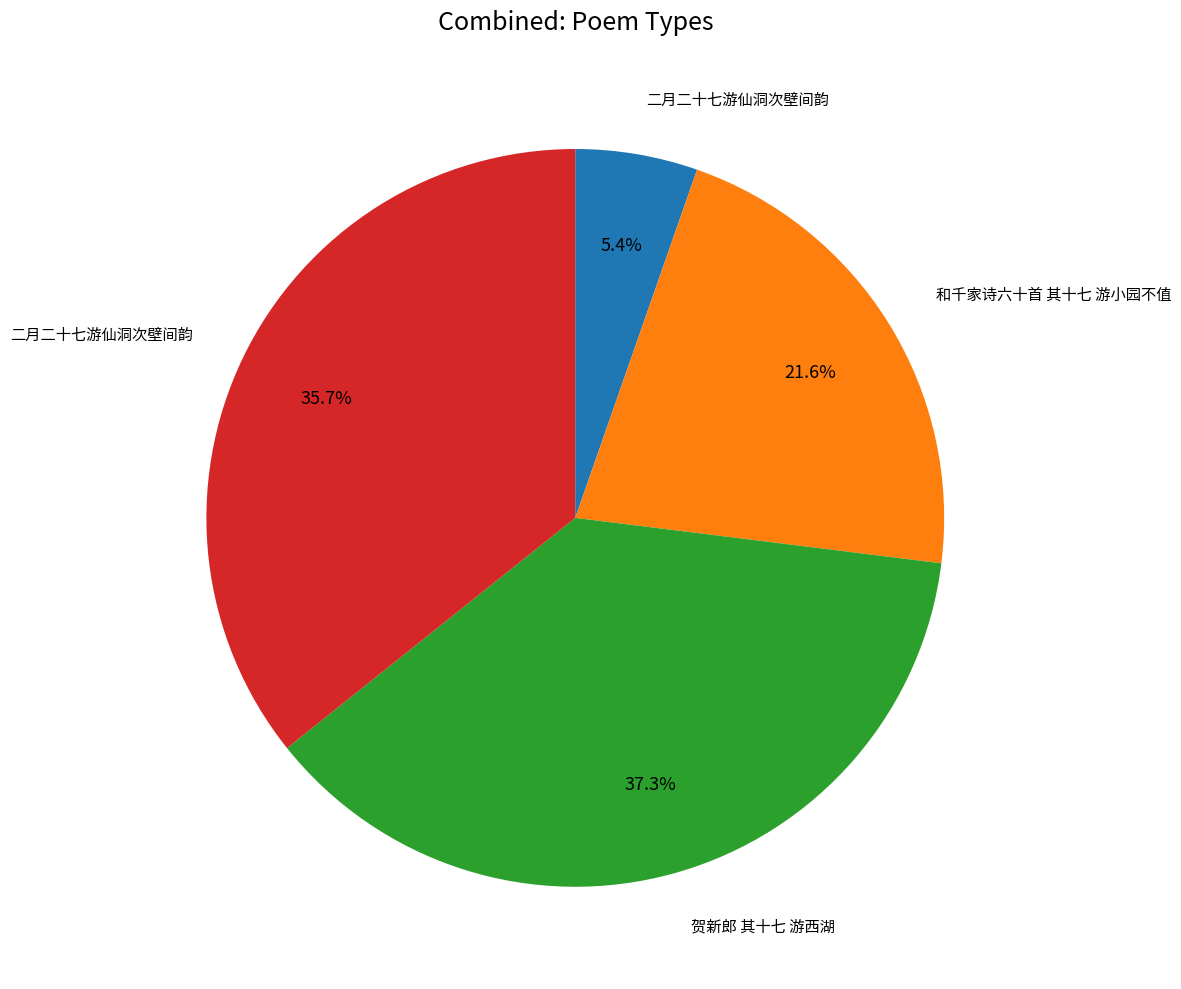

Is there a majority slice in this chart?

No